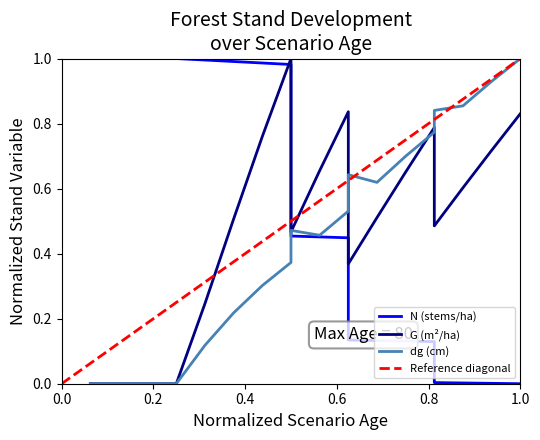

Is the value of dg at 0.2 greater than the value of G at 8?

No